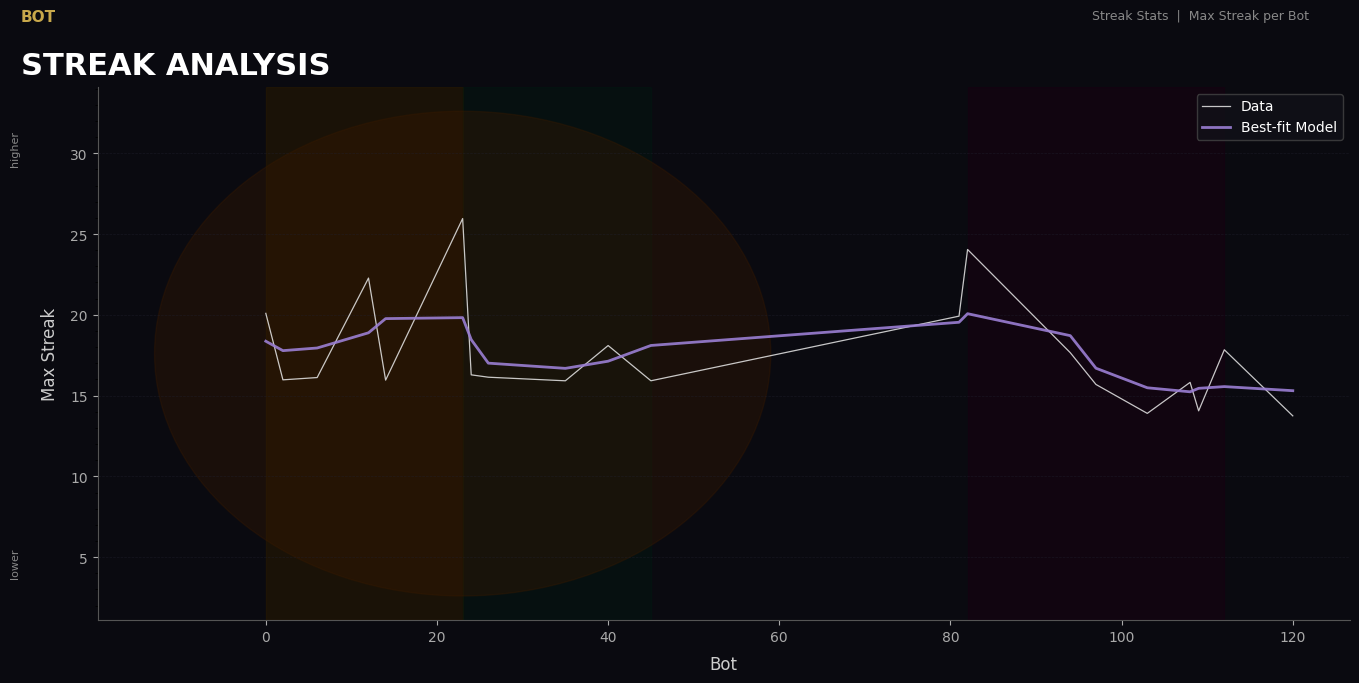

What is the highest value of the Data series?

26.0